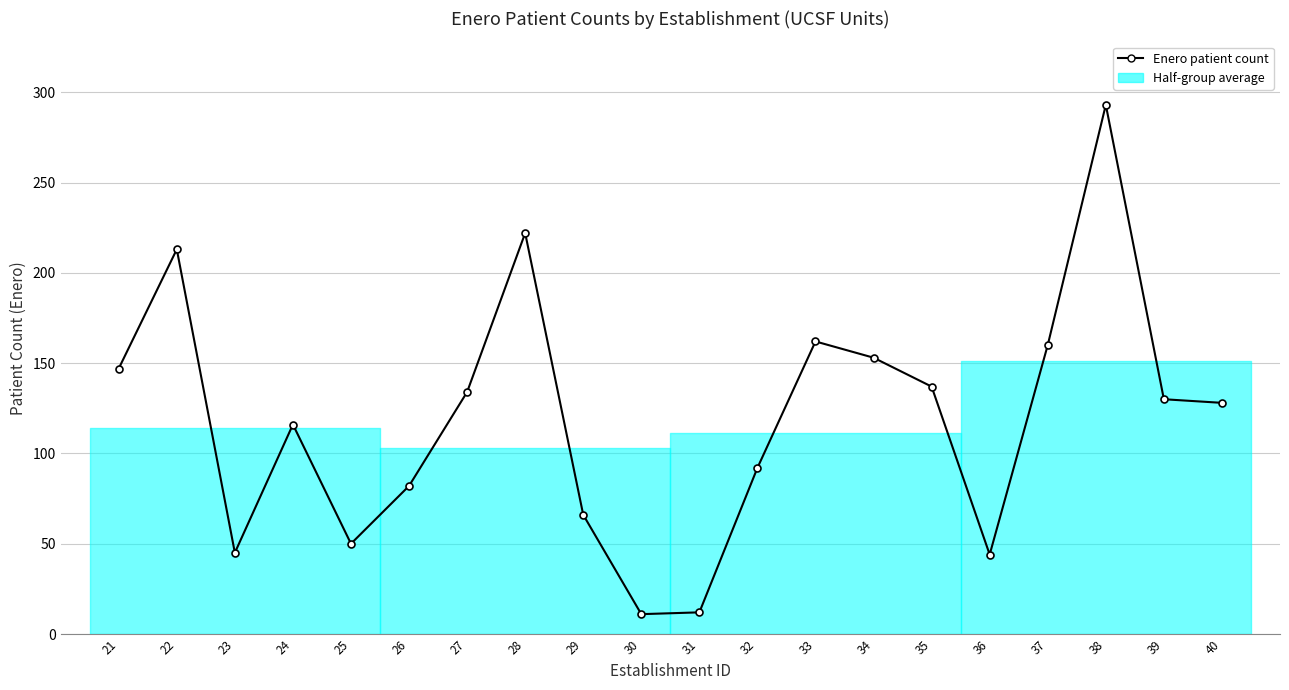

Is it true that the value at 33 is 244?

False